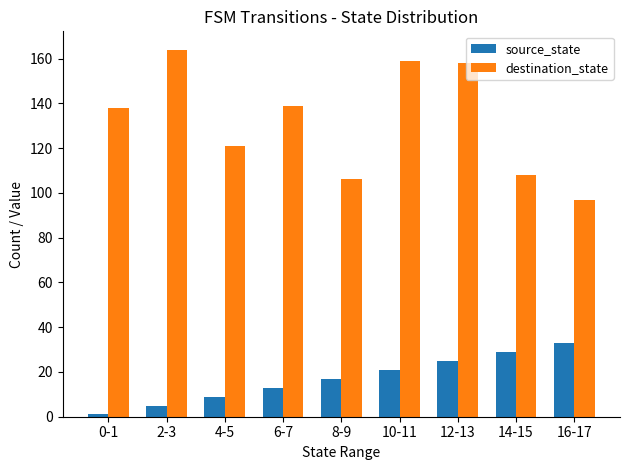

What is the difference between the source_state values at 10-11 and 4-5?

12